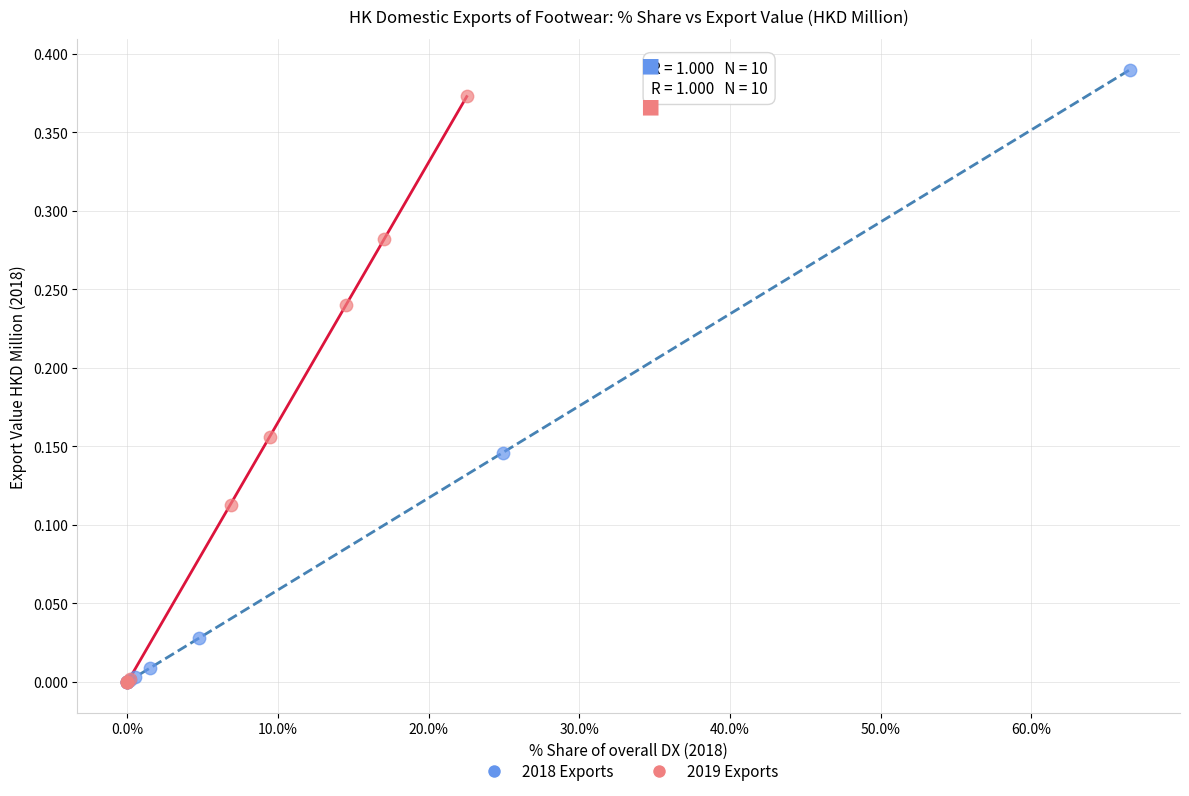

What are all the series names shown in the legend?

2018 Exports, 2019 Exports